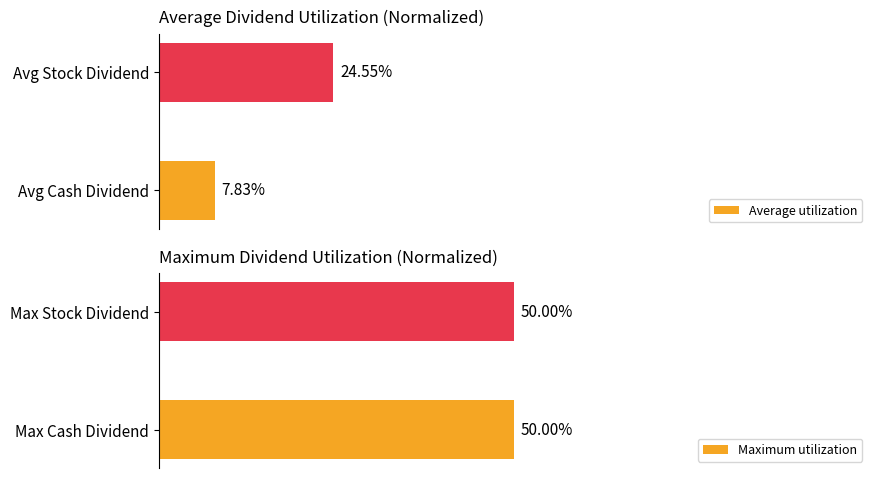

At which label does Average utilization reach its peak?

Avg Stock Dividend